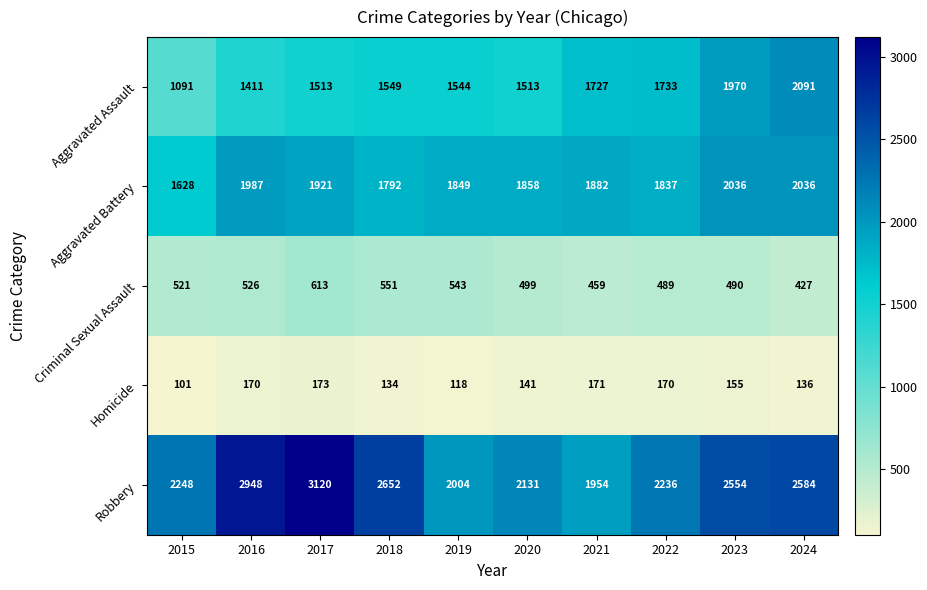

What value does the Aggravated Battery series have at 2024?

2036